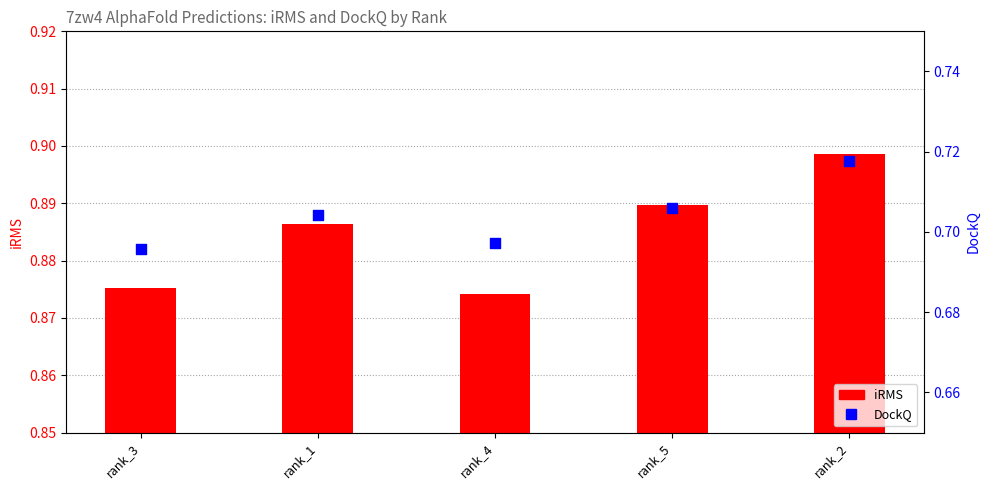

Is the value of DockQ at rank_3 greater than the value of iRMS at rank_5?

No